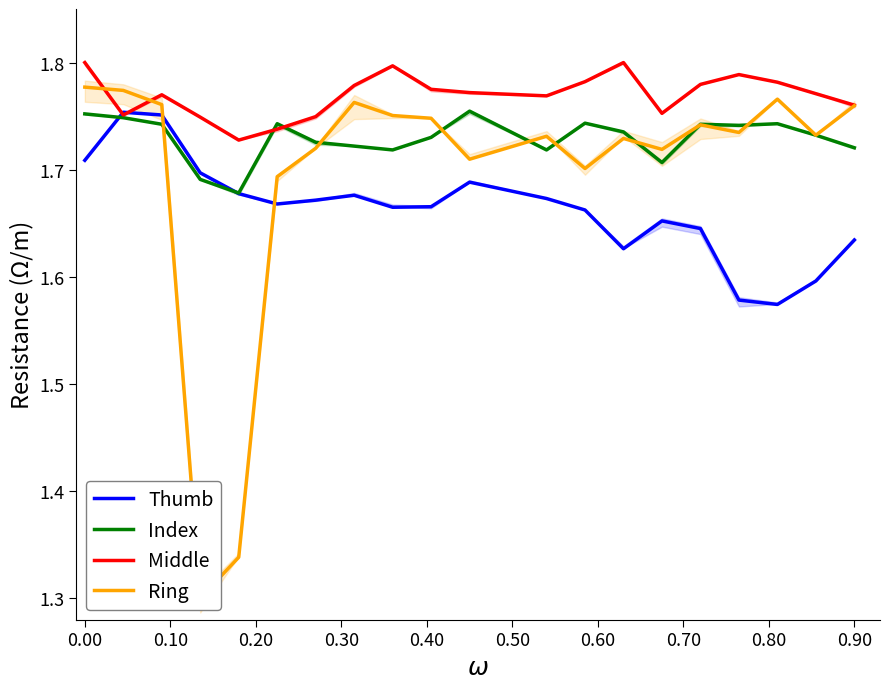

At 15, list the series in order from smallest to largest.

Thumb, Ring, Index, Middle